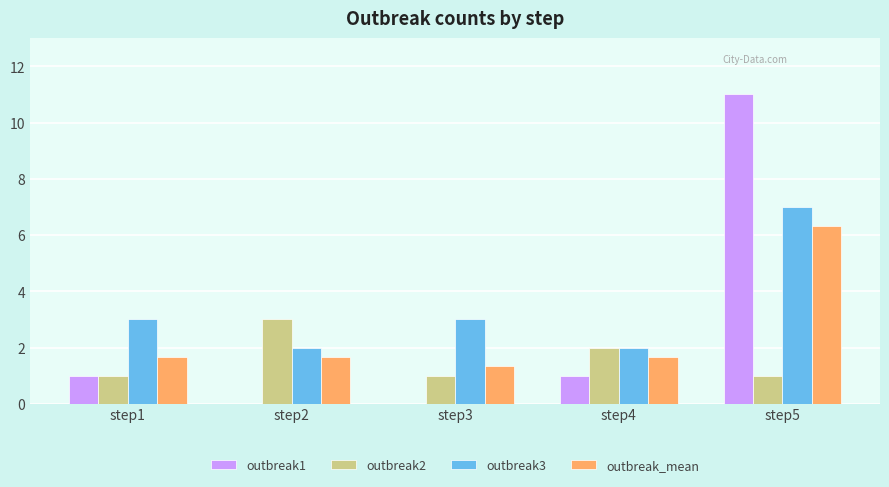

Is the value of outbreak1 at step3 greater than the value of outbreak3 at step4?

No